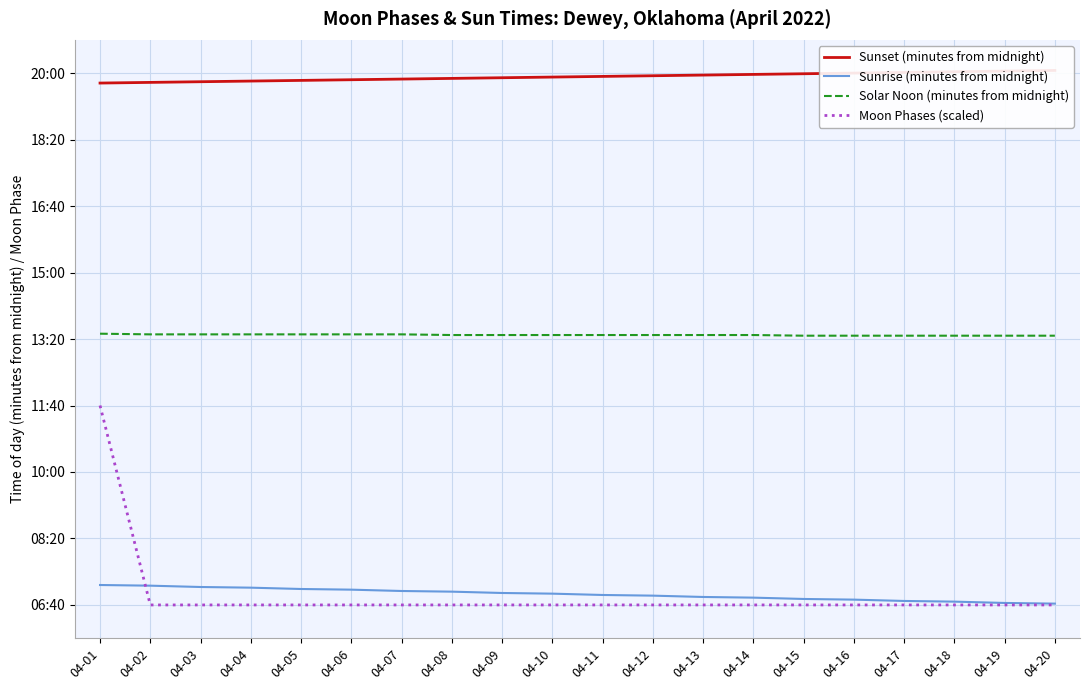

What are all the series names shown in the legend?

Sunset (minutes from midnight), Sunrise (minutes from midnight), Solar Noon (minutes from midnight), Moon Phases (scaled)